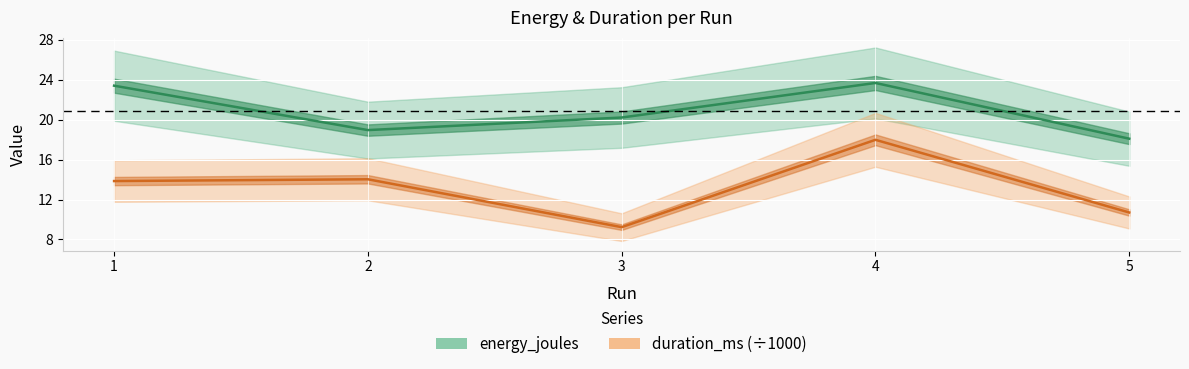

What is the minimum value shown in the chart?

9.2